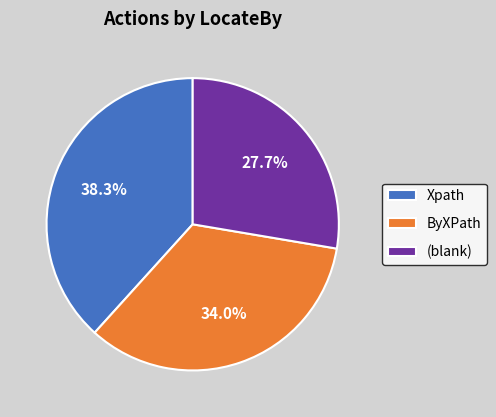

Which category has the biggest portion of the pie?

Xpath